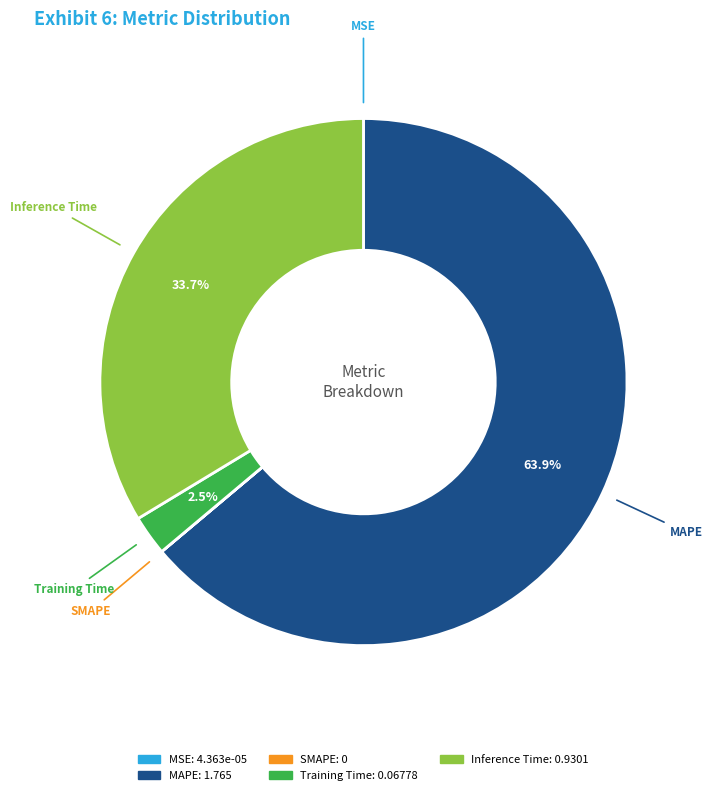

Is there any slice that represents more than half of the pie?

Yes